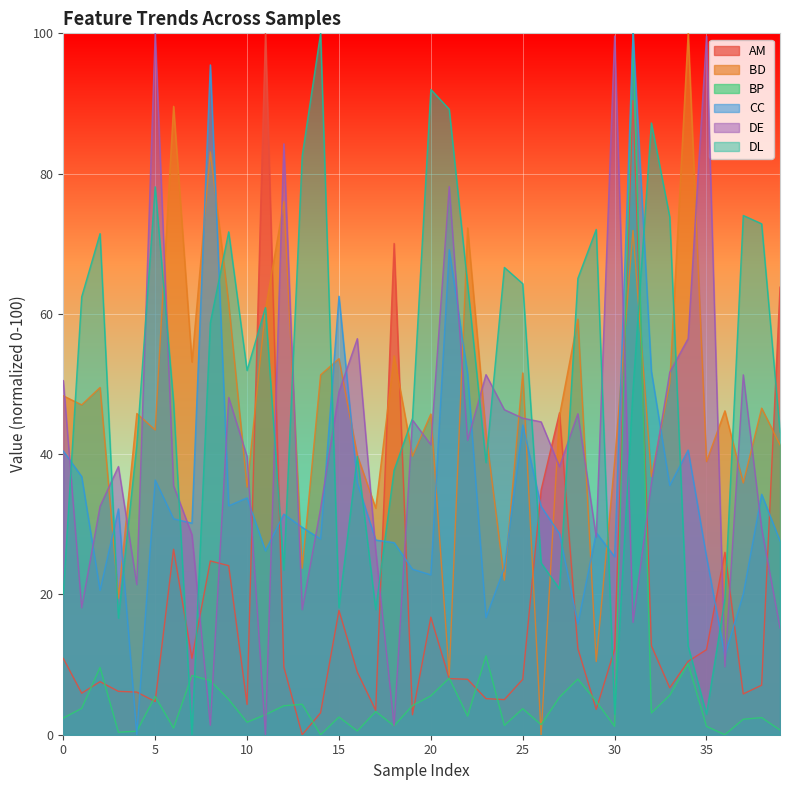

What is the difference between the maximum and minimum values in the BD  series?

100.0